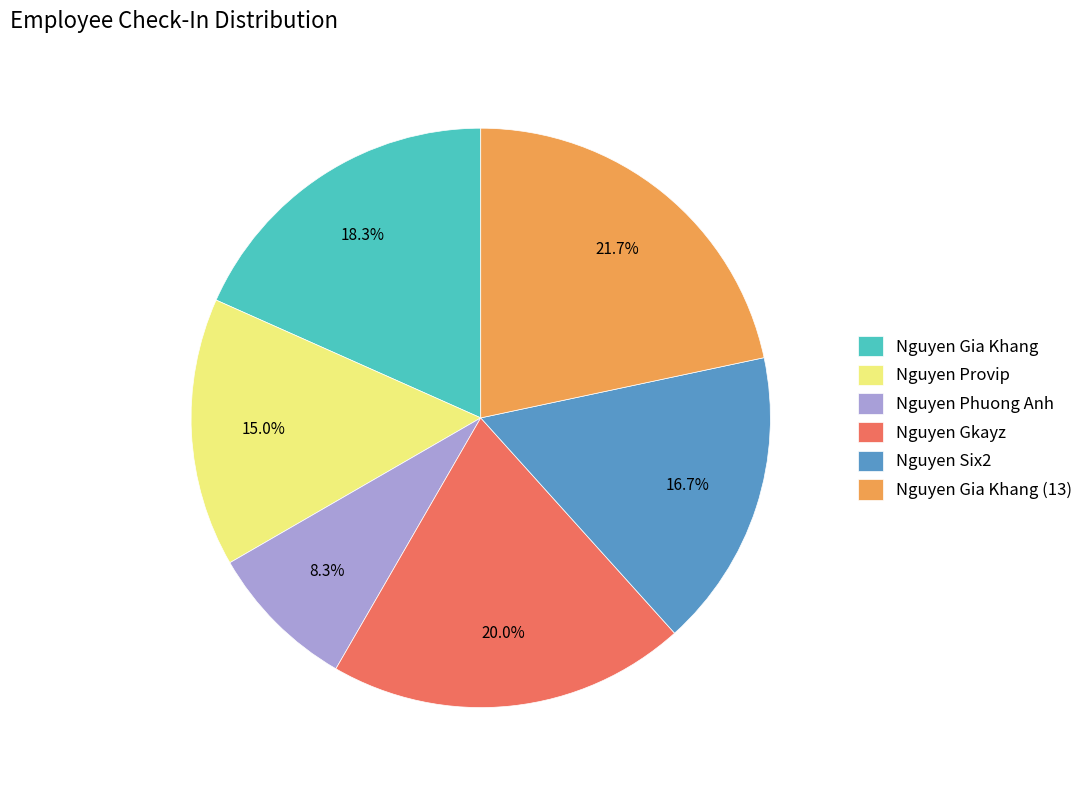

Which category has the smallest portion of the pie?

Nguyen Phuong Anh